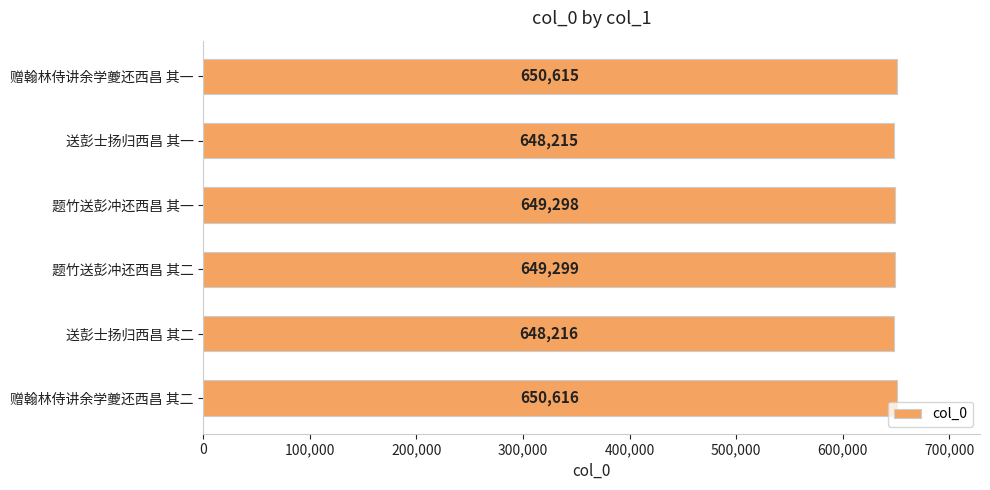

Rank the categories by value from lowest to highest.

送彭士扬归西昌 其一, 送彭士扬归西昌 其二, 题竹送彭冲还西昌 其一, 题竹送彭冲还西昌 其二, 赠翰林侍讲余学夔还西昌 其一, 赠翰林侍讲余学夔还西昌 其二